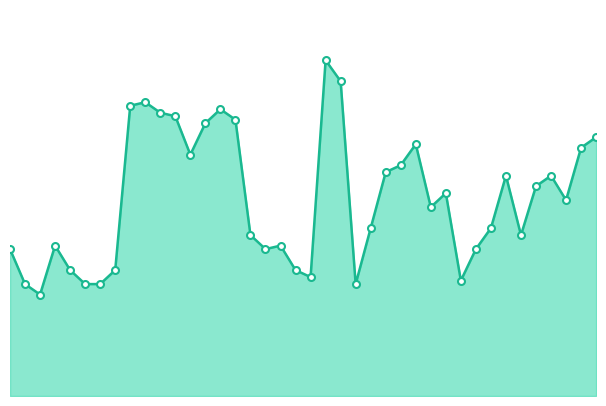

Reading left to right, what are all the values shown in this chart?

42	32	29	43	36	32	32	36	83	84	81	80	69	78	82	79	46	42	43	36	34	96	90	32	48	64	66	72	54	58	33	42	48	63	46	60	63	56	71	74